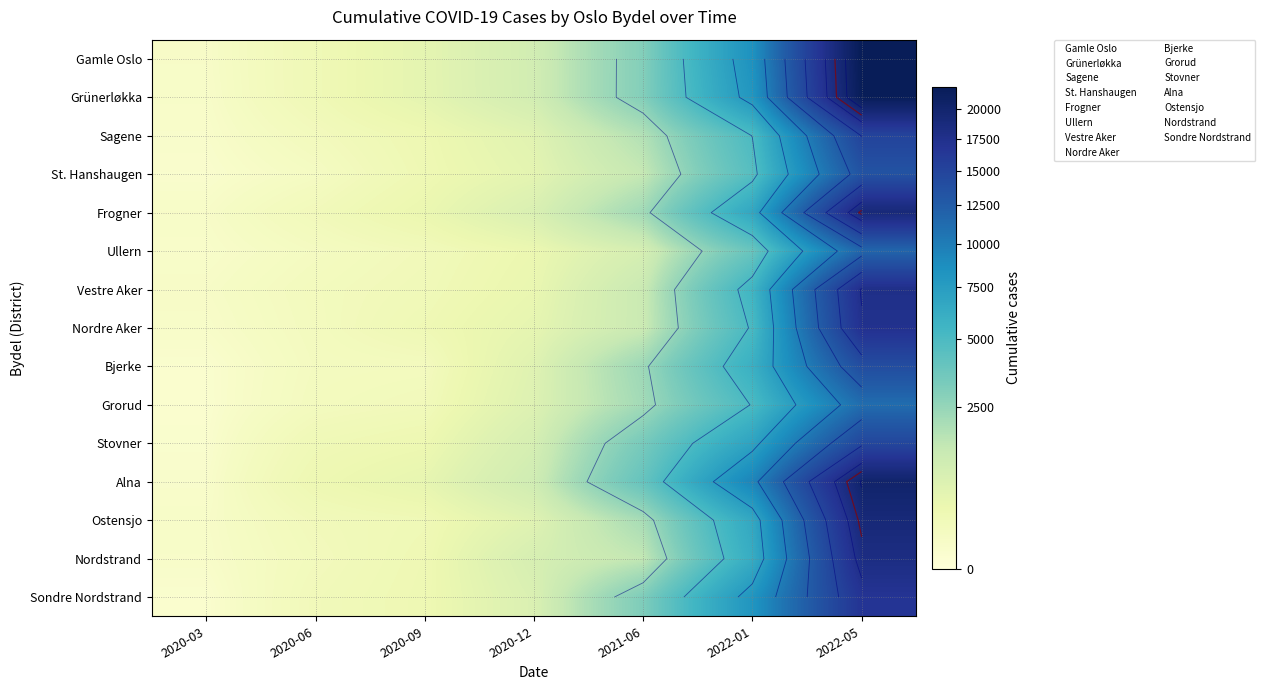

How many data points does each series have?

7